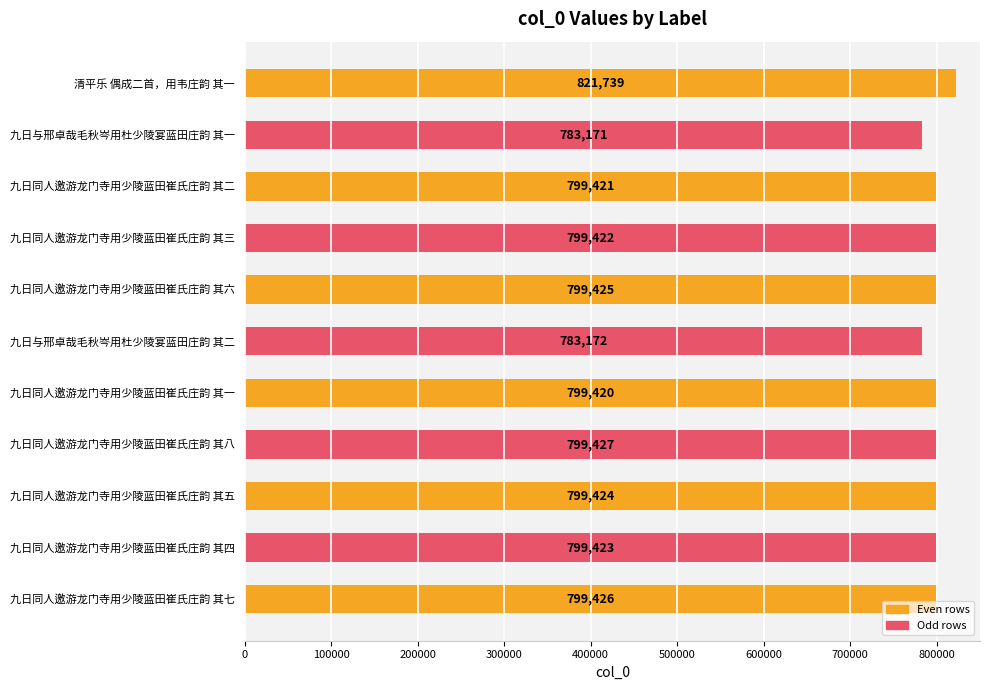

What is the change in value from 九日同人邀游龙门寺用少陵蓝田崔氏庄韵 其六 to 九日同人邀游龙门寺用少陵蓝田崔氏庄韵 其七?

+1